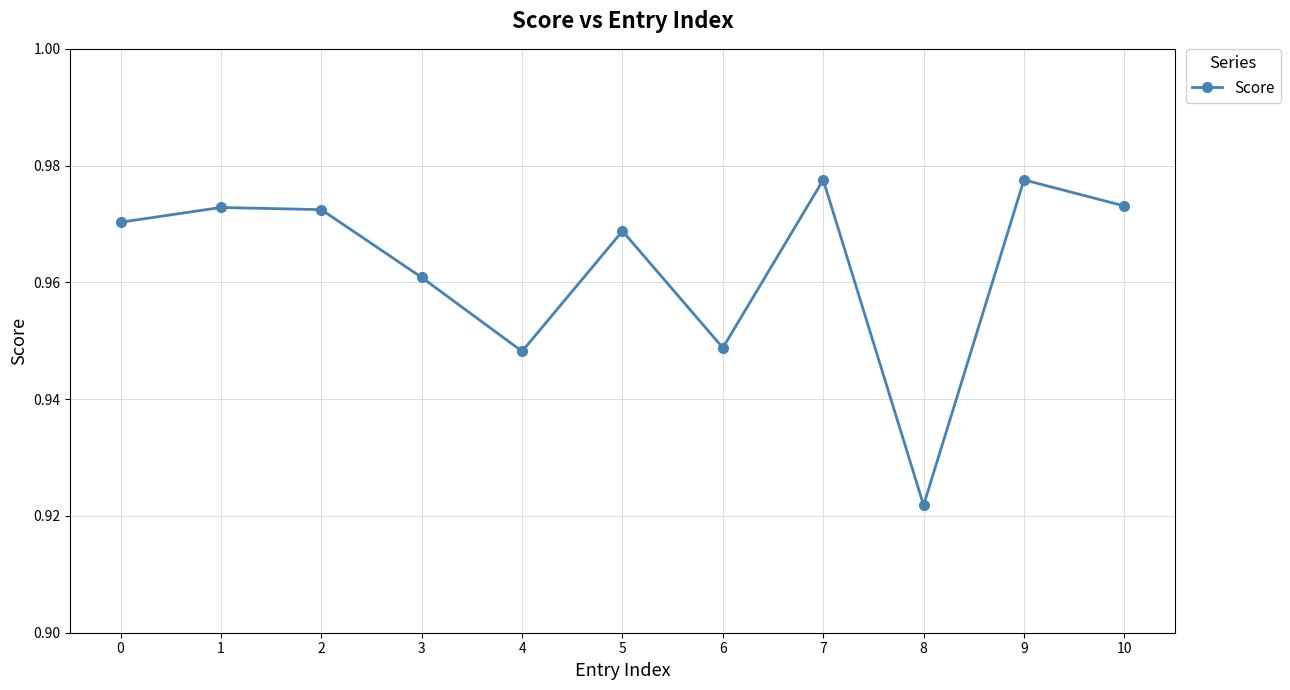

Does the chart display data point markers on the line(s)?

Yes